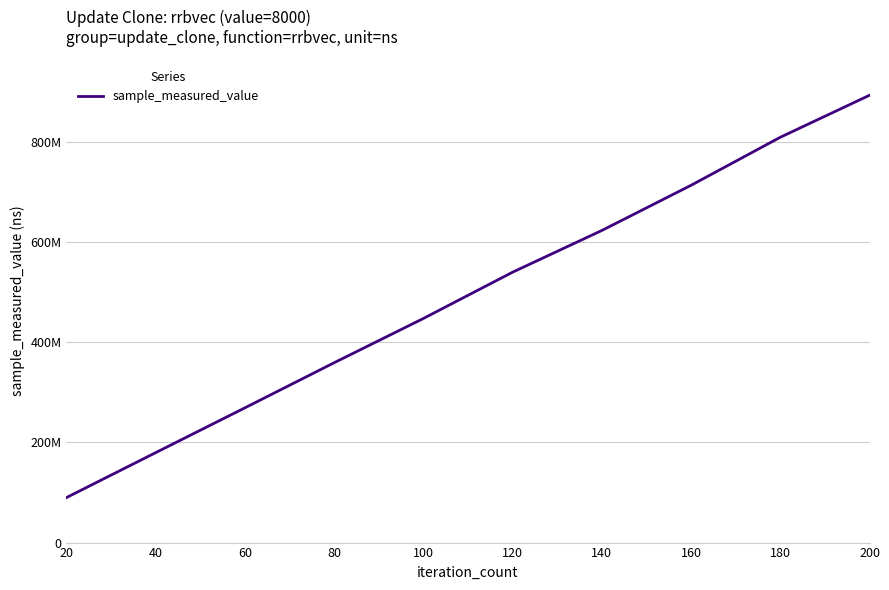

At which label does the data first exceed 539559647?

140